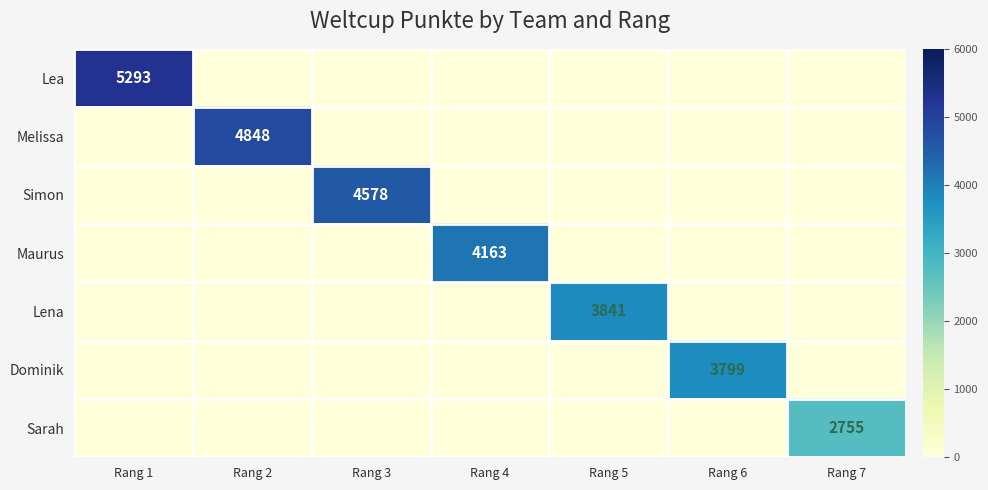

True or false: Dominik has a value of 5579 at Rang 6.

False